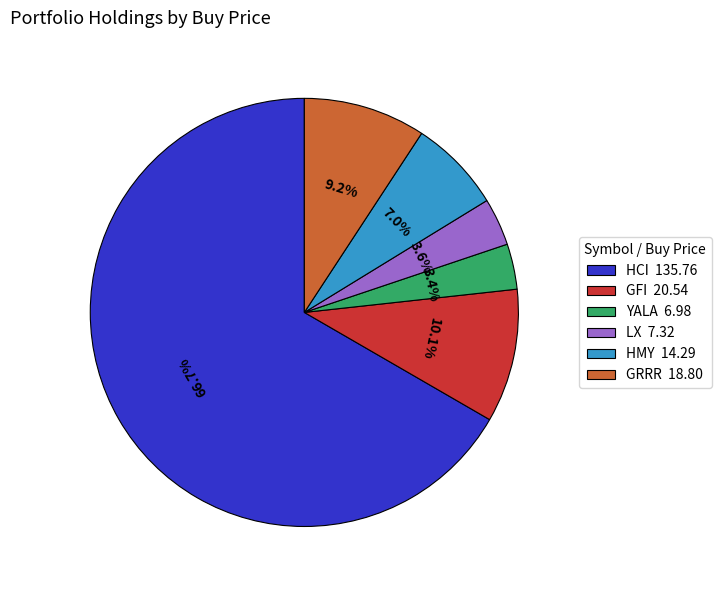

What is the largest slice in the pie chart?

HCI